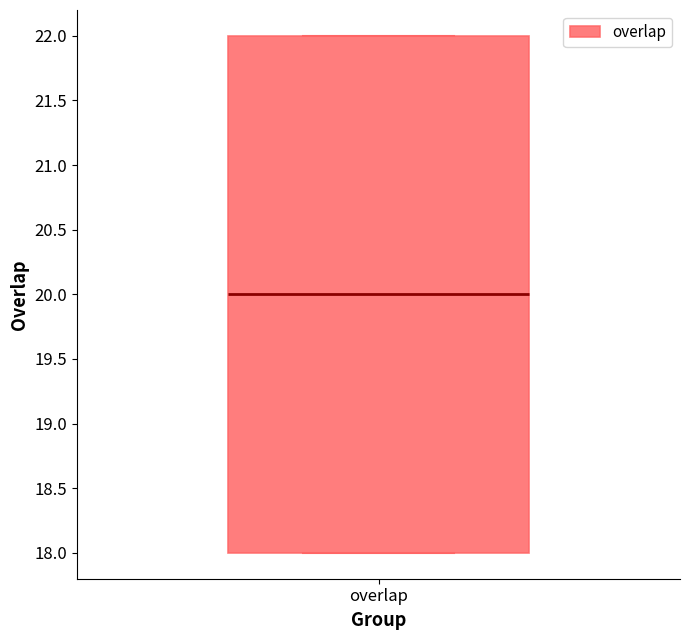

Transcribe this box plot: give where the median line is, the range the box spans, and where the two whiskers end, as read against the y-axis. The values are not printed on the chart, so give them approximately, as read against the axis.

median 20, box 18 to 22, whiskers 18 to 22